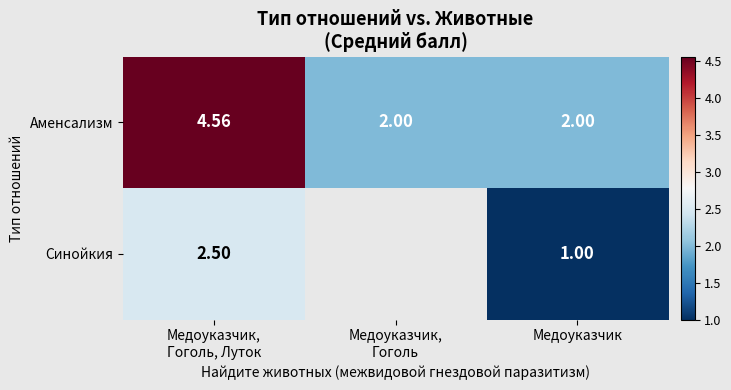

Rank the series at Медоуказчик from lowest to highest value.

Синойкия, Аменсализм